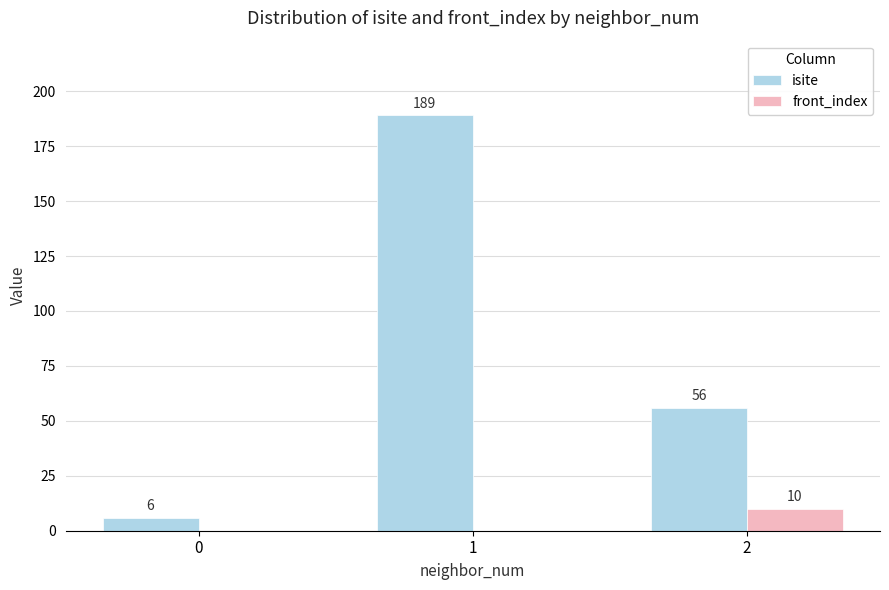

Which category has the highest value across all series?

1